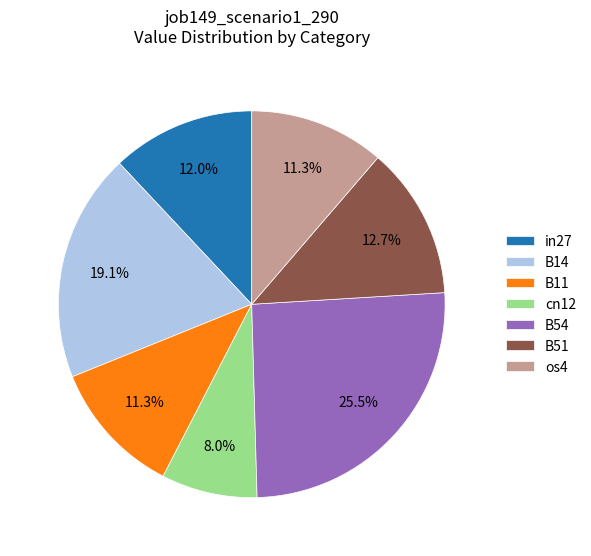

True or false: B51 accounts for 4% of the total.

False